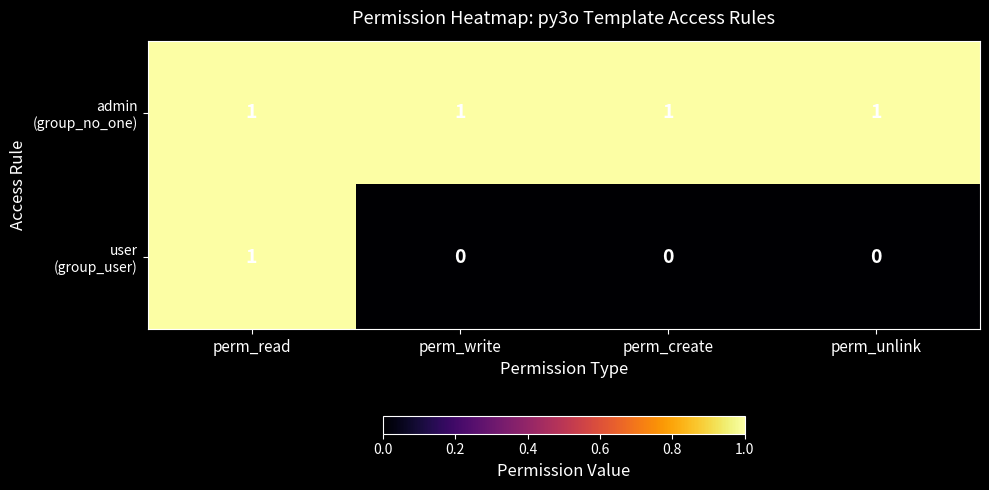

At which category is the sum across all series the highest?

perm_read